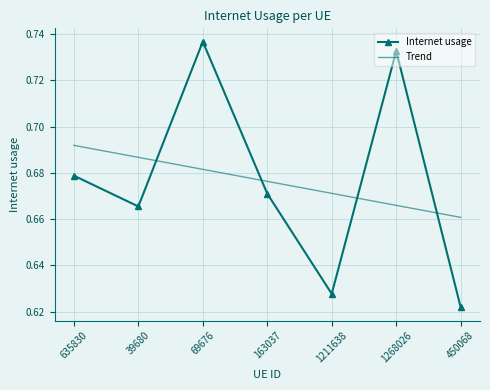

What is the total value across all series at 69676?

1.4